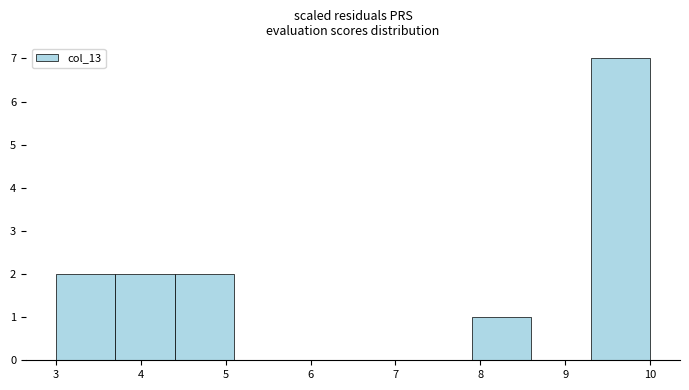

What is the height of the bar covering 9.3 to 10.0 on the x-axis? The values are not printed on the chart, so give them approximately, as read against the axis.

7